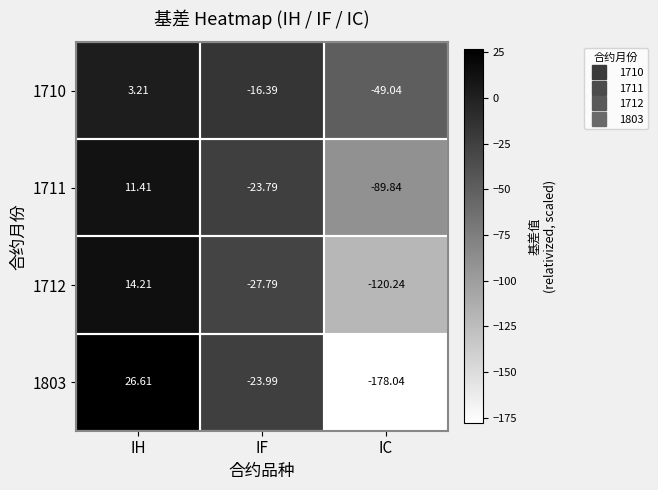

What is the spread (max minus min) of values at IH?

23.4